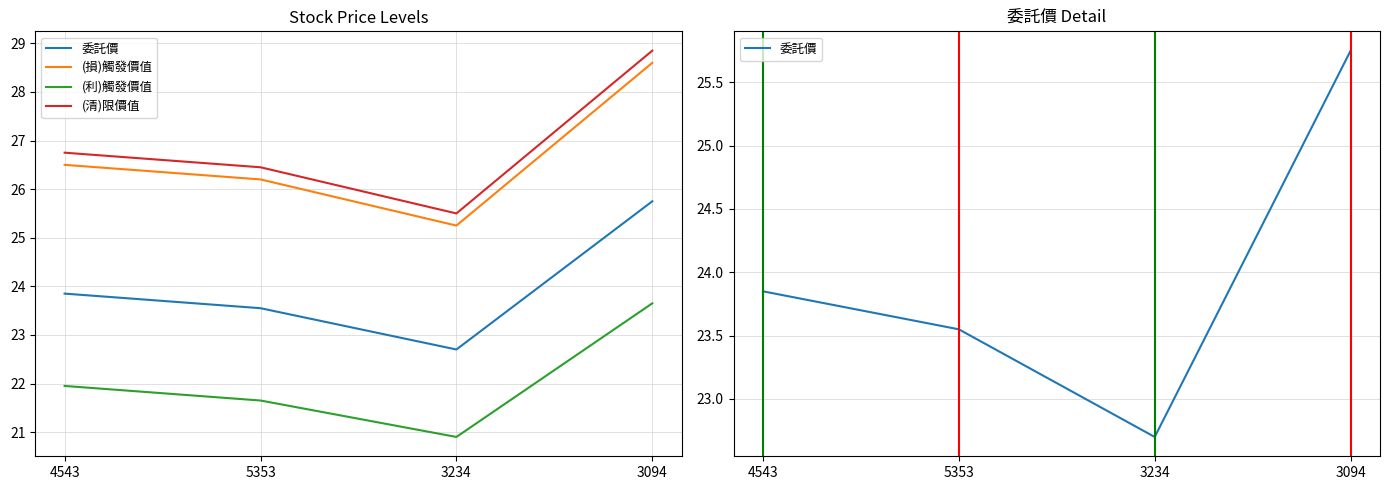

What is the lowest value of the 委託價 series?

22.7